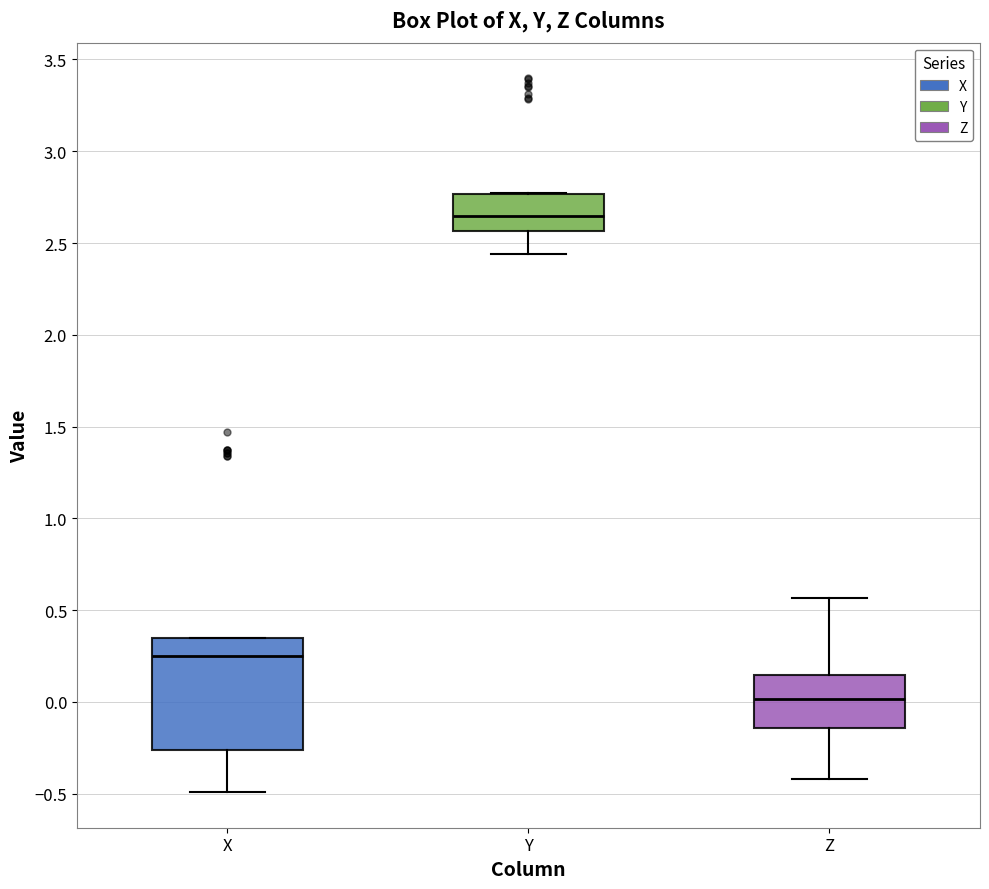

Which box has the highest median line?

Y